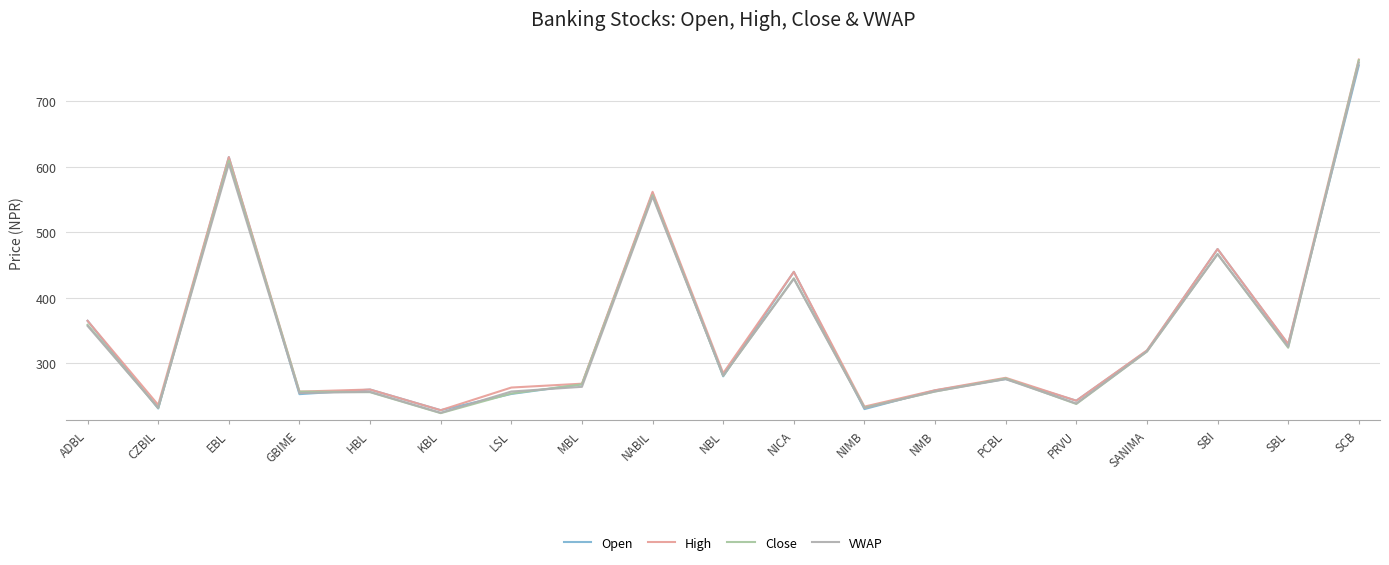

How many values in the High series are below 278?

9